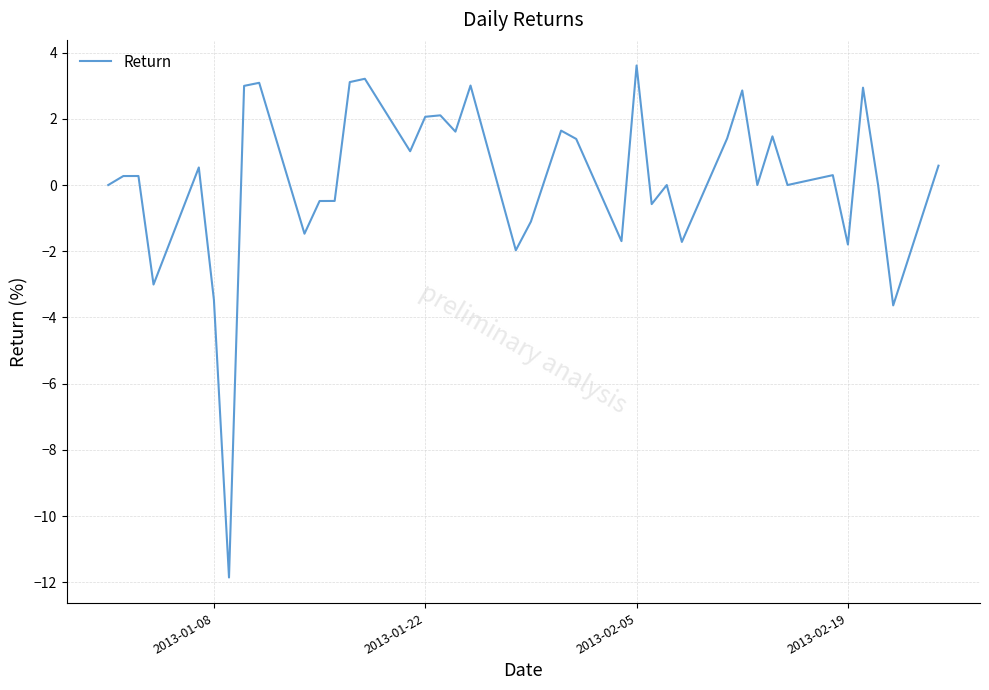

What is the greatest value displayed?

3.6